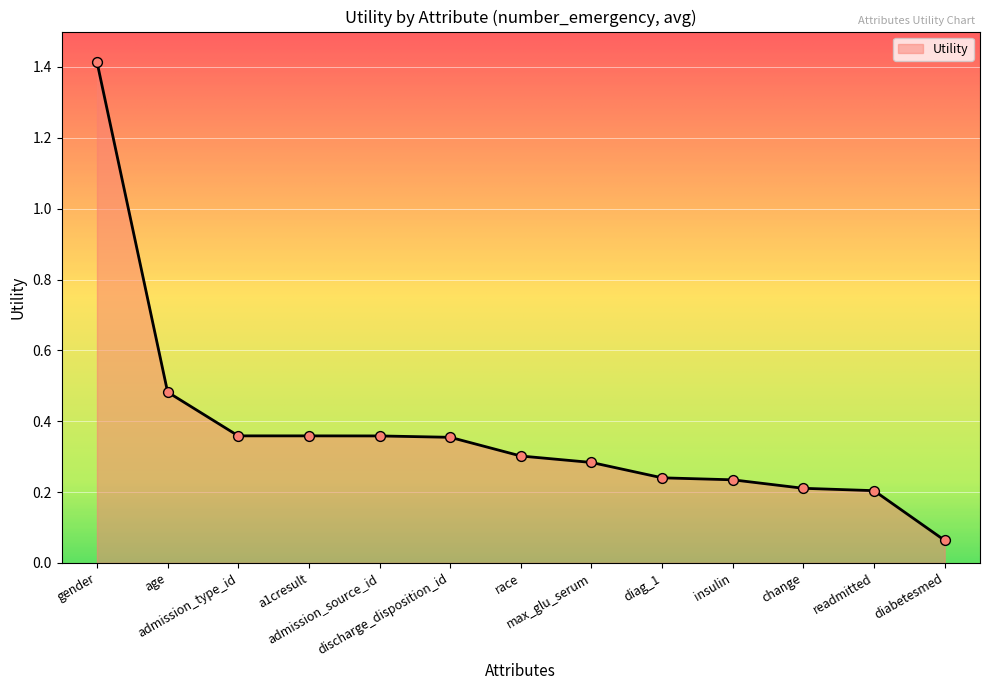

Between diag_1 and diabetesmed, which is larger?

diag_1